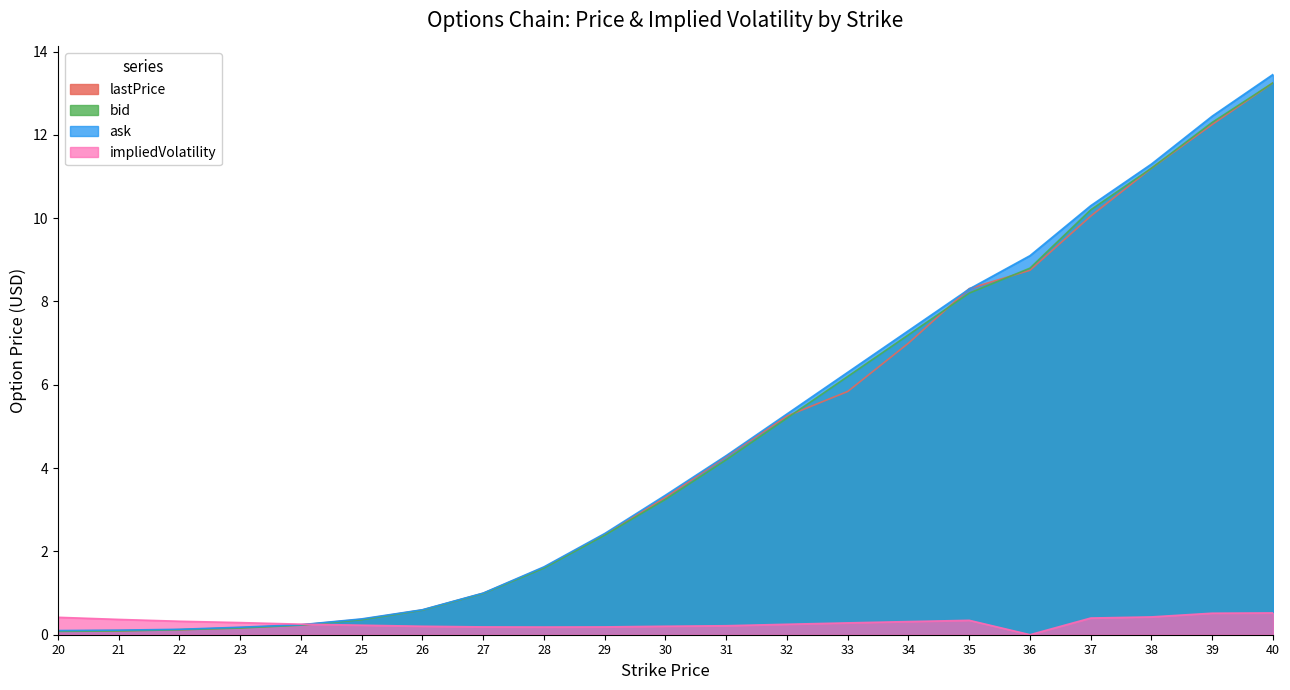

What is the highest value of the impliedVolatility series?

0.5